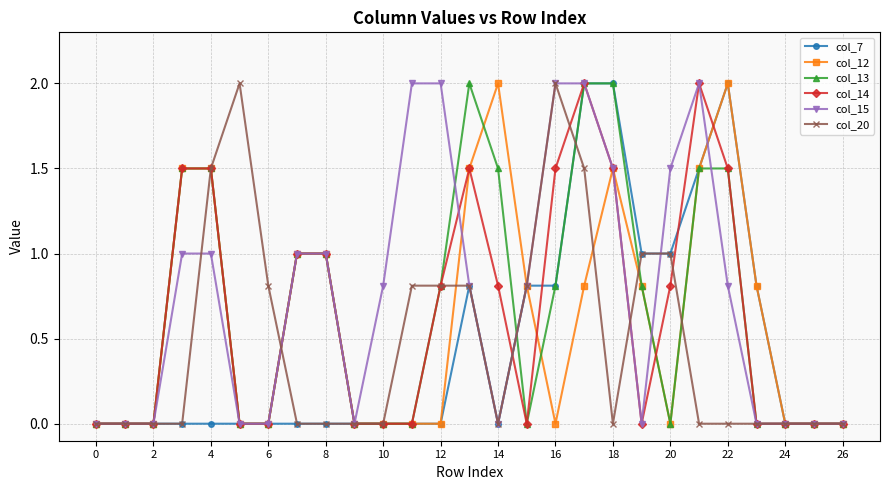

What is the value of the col_15 point at the 17th from the left?

2.0